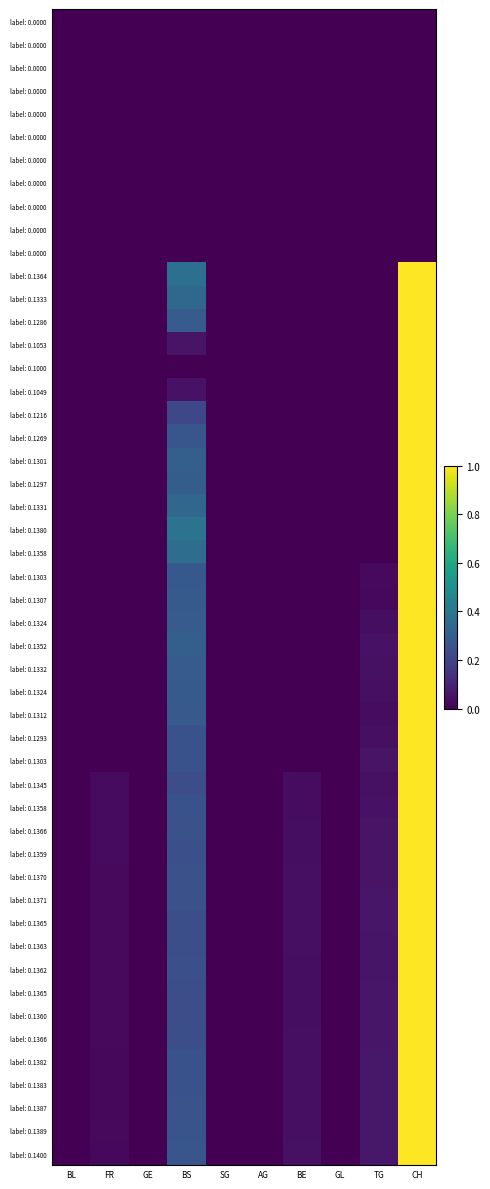

Reading left to right, extract all data points from this chart.

2020-03-11: 0.0	0.0	0.0	0.4	0.0	0.0	0.0	0.0	0.0	1.0
2020-03-12: 0.0	0.0	0.0	0.3	0.0	0.0	0.0	0.0	0.0	1.0
2020-03-13: 0.0	0.0	0.0	0.3	0.0	0.0	0.0	0.0	0.0	1.0
2020-03-14: 0.0	0.0	0.0	0.1	0.0	0.0	0.0	0.0	0.0	1.0
2020-03-15: 0.0	0.0	0.0	0.0	0.0	0.0	0.0	0.0	0.0	1.0
2020-03-16: 0.0	0.0	0.0	0.0	0.0	0.0	0.0	0.0	0.0	1.0
2020-03-17: 0.0	0.0	0.0	0.2	0.0	0.0	0.0	0.0	0.0	1.0
2020-03-18: 0.0	0.0	0.0	0.3	0.0	0.0	0.0	0.0	0.0	1.0
2020-03-19: 0.0	0.0	0.0	0.3	0.0	0.0	0.0	0.0	0.0	1.0
2020-03-20: 0.0	0.0	0.0	0.3	0.0	0.0	0.0	0.0	0.0	1.0
2020-03-21: 0.0	0.0	0.0	0.3	0.0	0.0	0.0	0.0	0.0	1.0
2020-03-22: 0.0	0.0	0.0	0.4	0.0	0.0	0.0	0.0	0.0	1.0
2020-03-23: 0.0	0.0	0.0	0.4	0.0	0.0	0.0	0.0	0.0	1.0
2020-03-24: 0.0	0.0	0.0	0.3	0.0	0.0	0.0	0.0	0.0	1.0
2020-03-25: 0.0	0.0	0.0	0.3	0.0	0.0	0.0	0.0	0.0	1.0
2020-03-26: 0.0	0.0	0.0	0.3	0.0	0.0	0.0	0.0	0.0	1.0
2020-03-27: 0.0	0.0	0.0	0.3	0.0	0.0	0.0	0.0	0.1	1.0
2020-03-28: 0.0	0.0	0.0	0.3	0.0	0.0	0.0	0.0	0.0	1.0
2020-03-29: 0.0	0.0	0.0	0.3	0.0	0.0	0.0	0.0	0.0	1.0
2020-03-30: 0.0	0.0	0.0	0.3	0.0	0.0	0.0	0.0	0.0	1.0
2020-03-31: 0.0	0.0	0.0	0.3	0.0	0.0	0.0	0.0	0.0	1.0
2020-04-01: 0.0	0.0	0.0	0.3	0.0	0.0	0.0	0.0	0.1	1.0
2020-04-02: 0.0	0.0	0.0	0.2	0.0	0.0	0.0	0.0	0.0	1.0
2020-04-03: 0.0	0.0	0.0	0.2	0.0	0.0	0.0	0.0	0.0	1.0
2020-04-04: 0.0	0.0	0.0	0.2	0.0	0.0	0.0	0.0	0.1	1.0
2020-04-05: 0.0	0.0	0.0	0.2	0.0	0.0	0.0	0.0	0.1	1.0
2020-04-06: 0.0	0.0	0.0	0.2	0.0	0.0	0.0	0.0	0.1	1.0
2020-04-07: 0.0	0.0	0.0	0.2	0.0	0.0	0.0	0.0	0.1	1.0
2020-04-08: 0.0	0.0	0.0	0.2	0.0	0.0	0.0	0.0	0.1	1.0
2020-04-09: 0.0	0.0	0.0	0.2	0.0	0.0	0.0	0.0	0.1	1.0
2020-04-10: 0.0	0.0	0.0	0.2	0.0	0.0	0.0	0.0	0.1	1.0
2020-04-11: 0.0	0.0	0.0	0.2	0.0	0.0	0.0	0.0	0.1	1.0
2020-04-12: 0.0	0.0	0.0	0.2	0.0	0.0	0.0	0.0	0.1	1.0
2020-04-13: 0.0	0.0	0.0	0.2	0.0	0.0	0.0	0.0	0.1	1.0
2020-04-14: 0.0	0.0	0.0	0.3	0.0	0.0	0.0	0.0	0.1	1.0
2020-04-15: 0.0	0.0	0.0	0.3	0.0	0.0	0.0	0.0	0.1	1.0
2020-04-16: 0.0	0.0	0.0	0.3	0.0	0.0	0.0	0.0	0.1	1.0
2020-04-17: 0.0	0.0	0.0	0.3	0.0	0.0	0.0	0.0	0.1	1.0
2020-04-18: 0.0	0.0	0.0	0.3	0.0	0.0	0.0	0.0	0.1	1.0